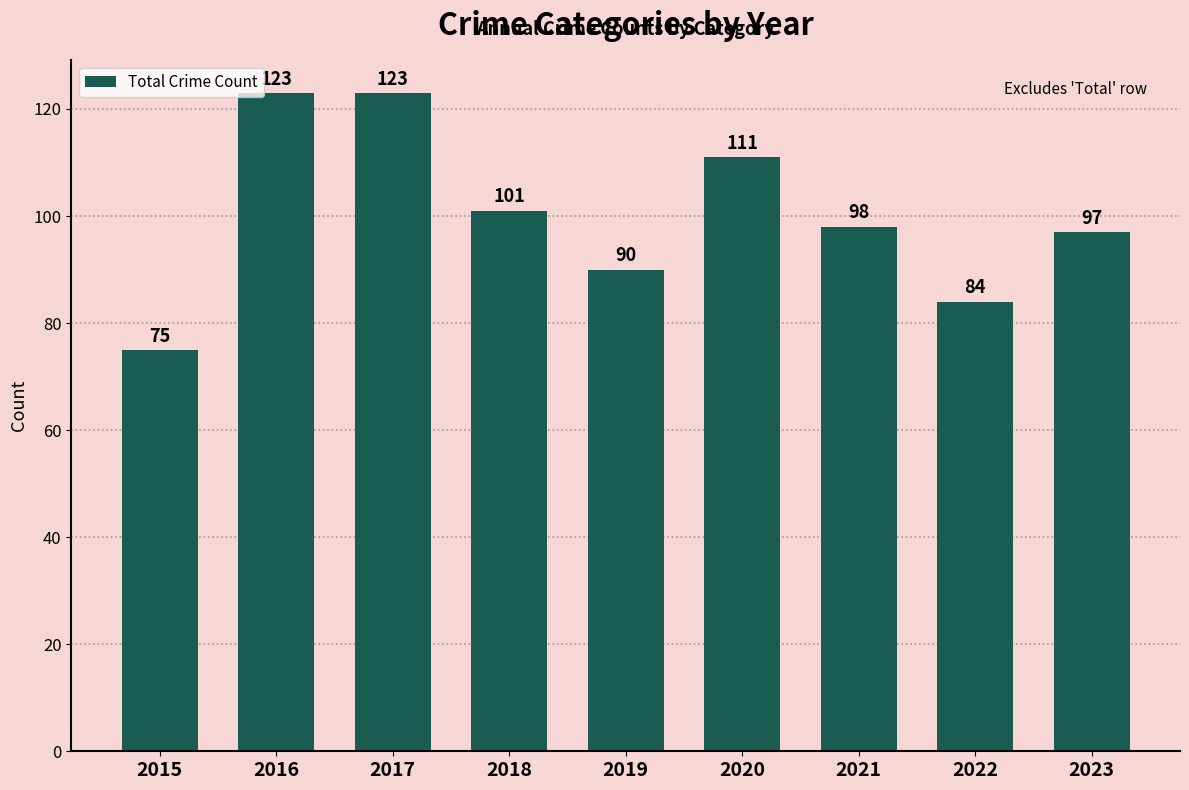

What is the value of the 8th bar from the left?

84